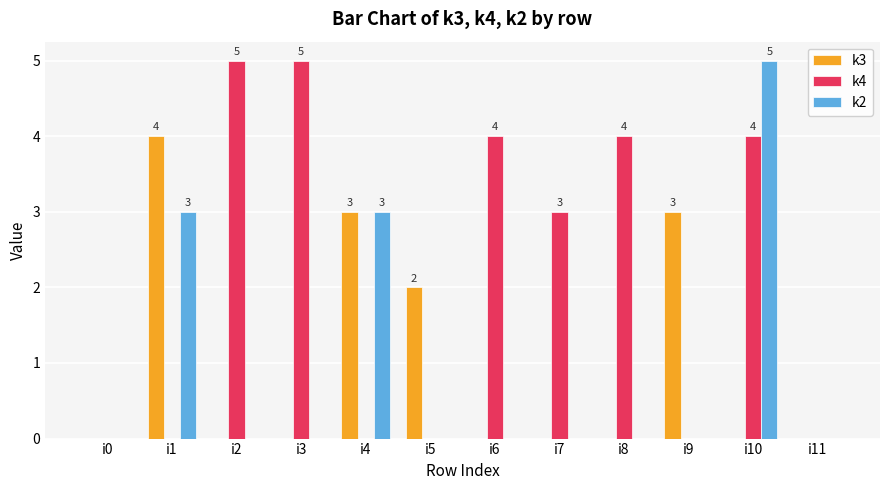

The k3 series shows 0 at i7. True or false?

True